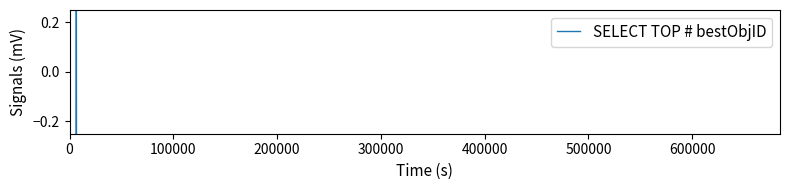

What is the smallest value displayed?

-0.3